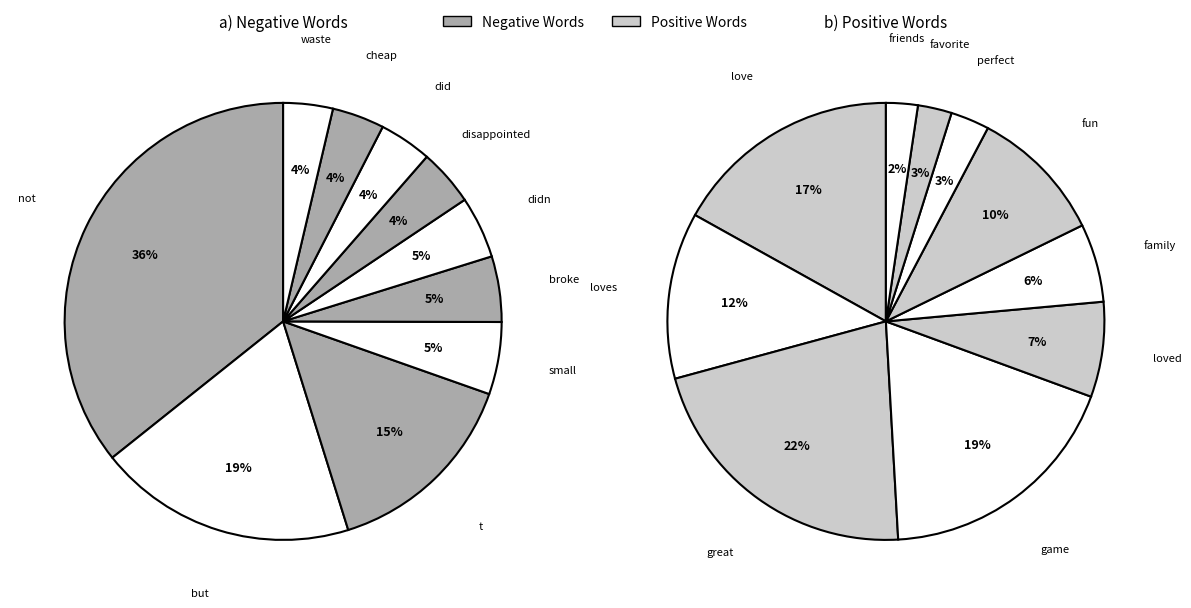

How much of the chart is everything except 4?

95.1%